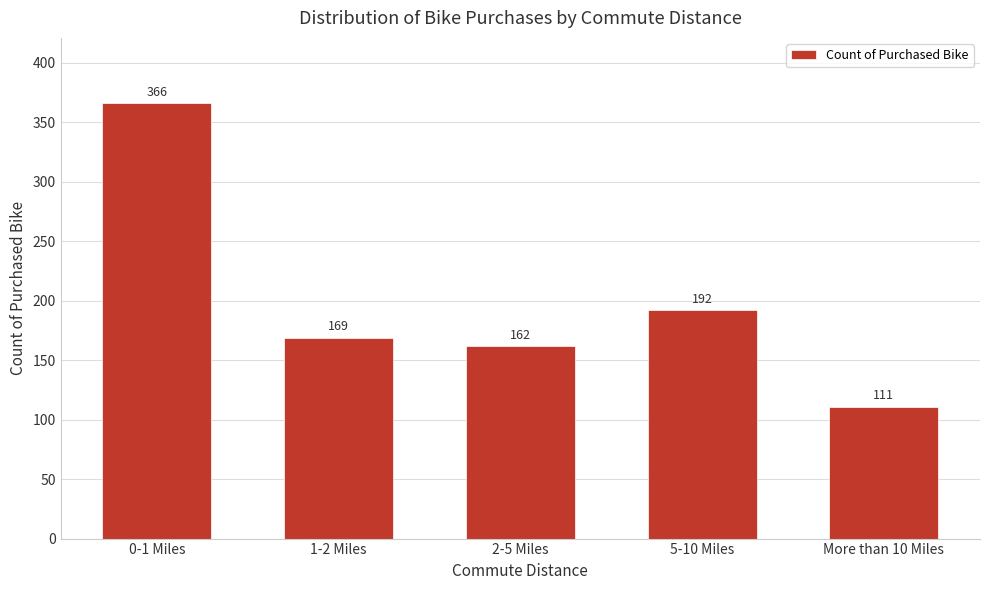

Reading left to right, transcribe all the data shown in this chart.

0-1 Miles=366	1-2 Miles=169	2-5 Miles=162	5-10 Miles=192	More than 10 Miles=111